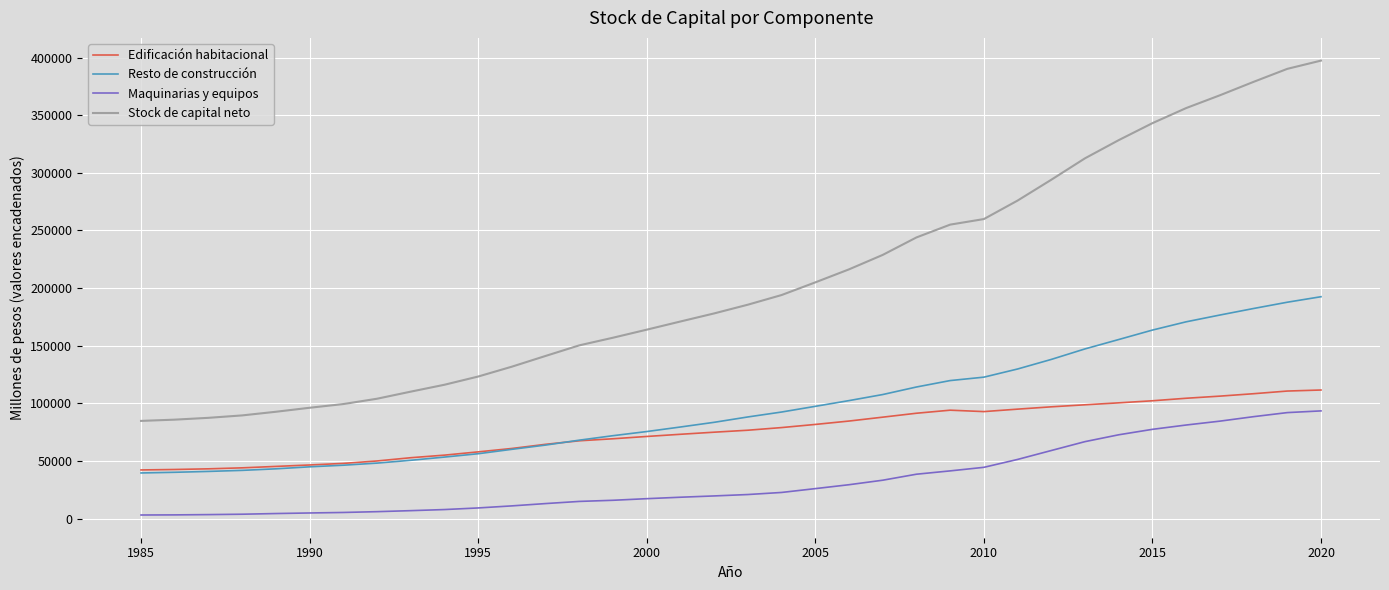

Which series has the largest total across all categories?

Stock de capital neto